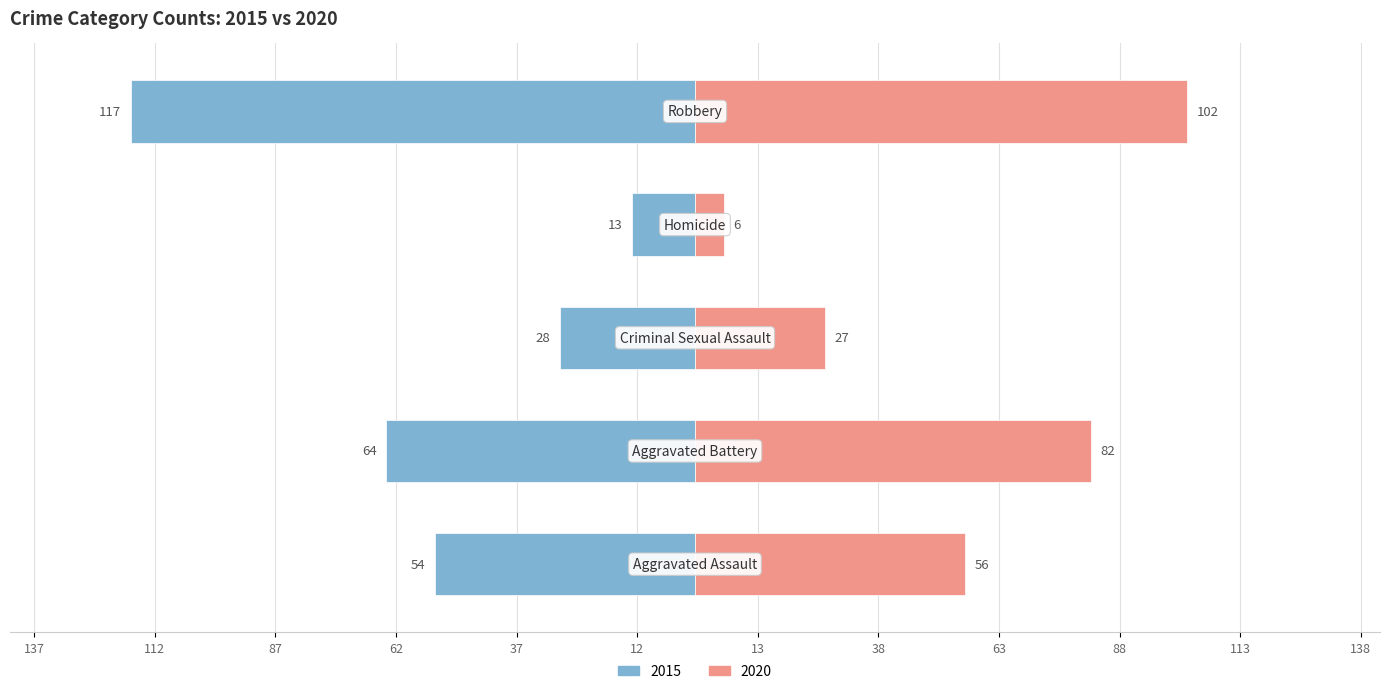

What position from the left is Aggravated Assault?

1